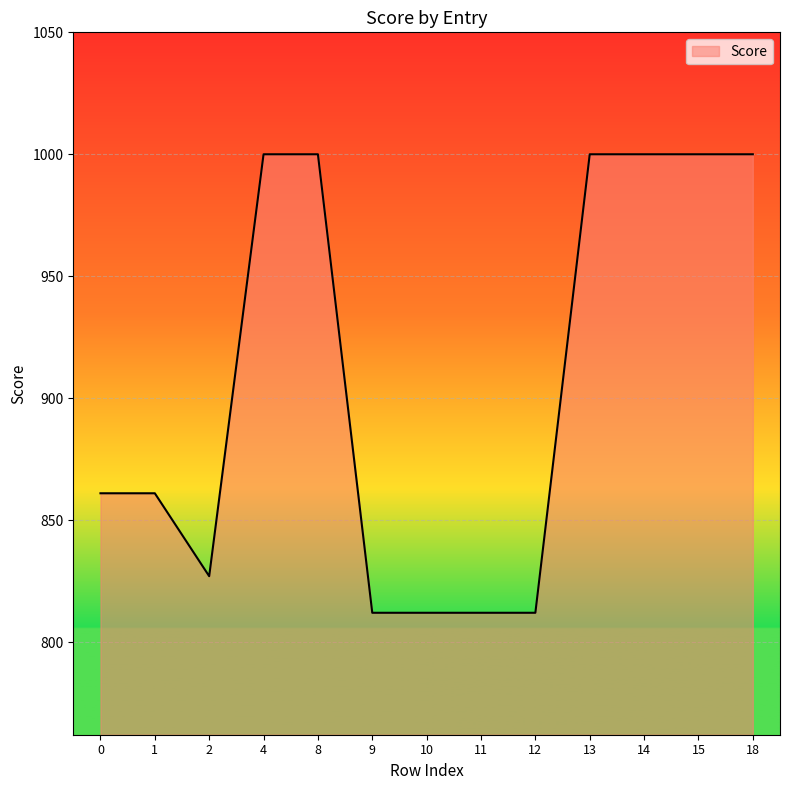

Reading left to right, list all the values displayed in this chart.

0=861	1=861	2=827	4=1000	8=1000	9=812	10=812	11=812	12=812	13=1000	14=1000	15=1000	18=1000